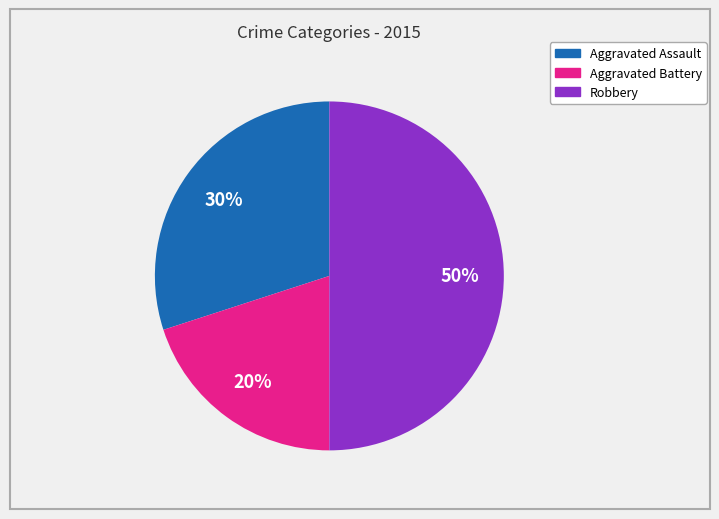

How many segments does this pie chart have?

3